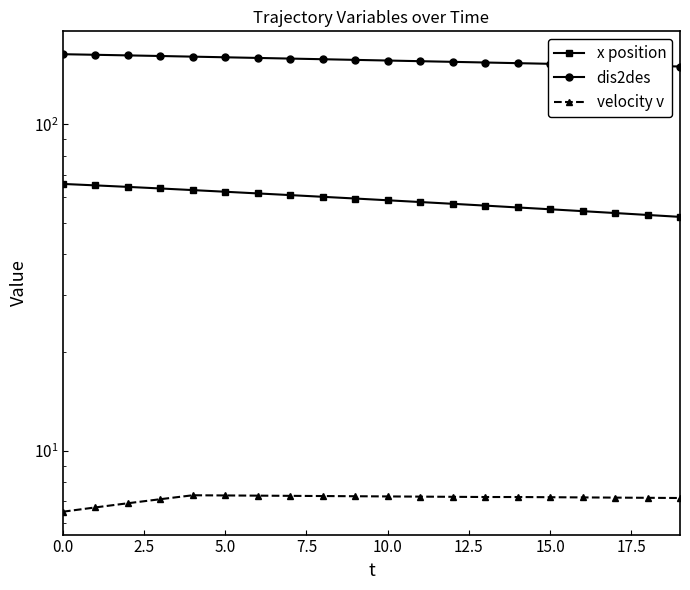

Which series has the largest range (max minus min)?

dis2des